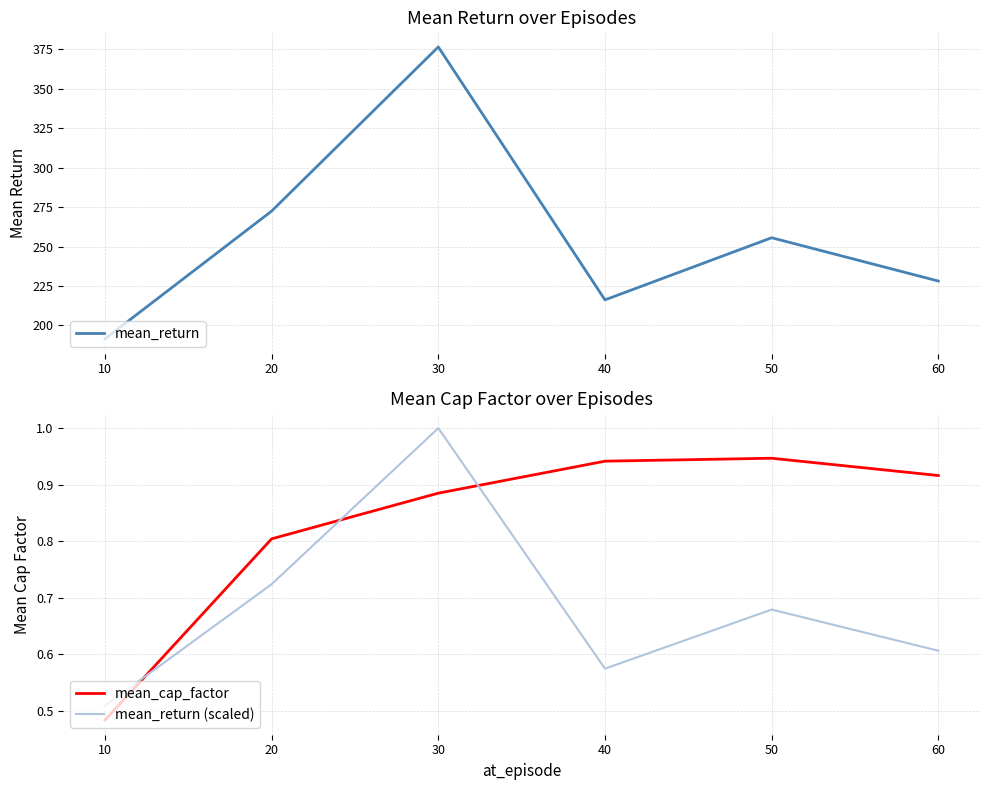

What is the minimum value for mean_return (scaled)?

0.5